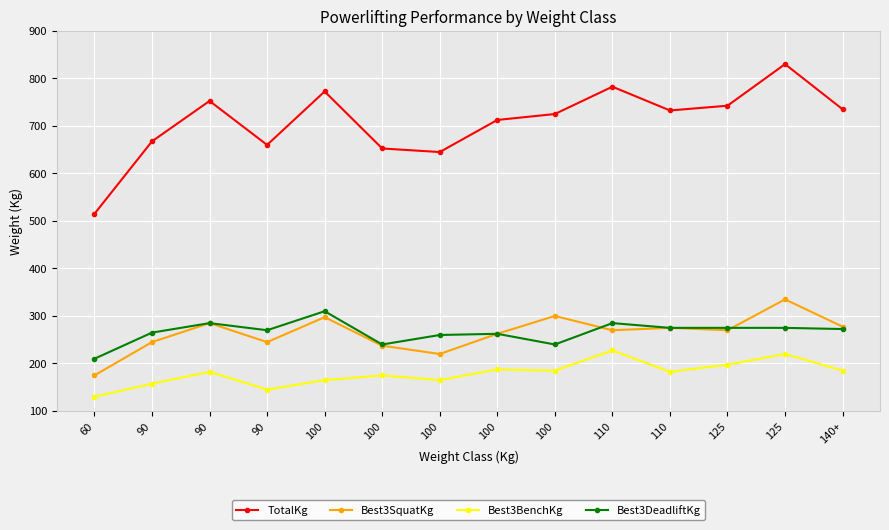

At which label is Best3SquatKg closest to 255?

100